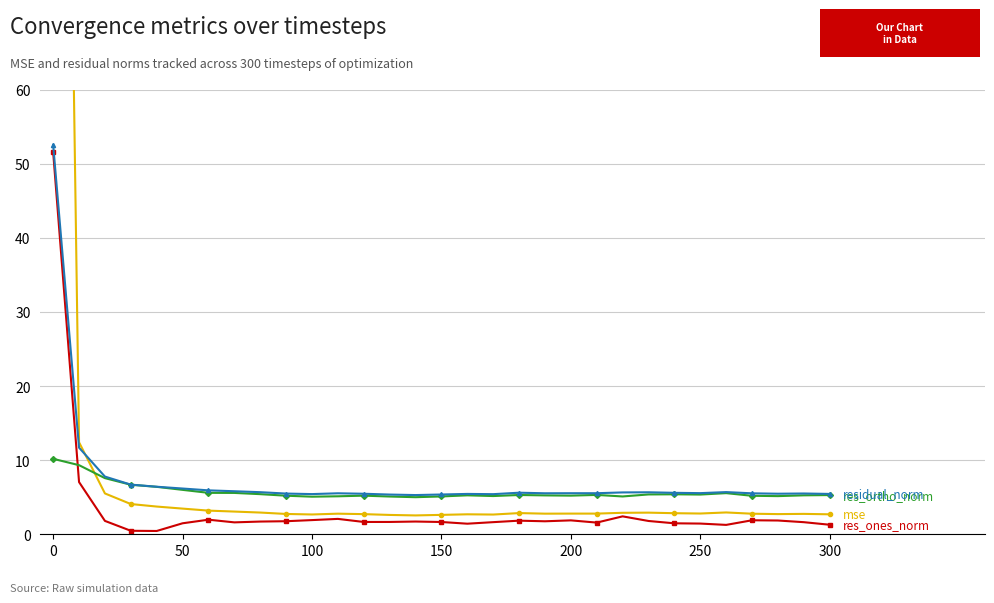

How many lines are shown in the chart?

4